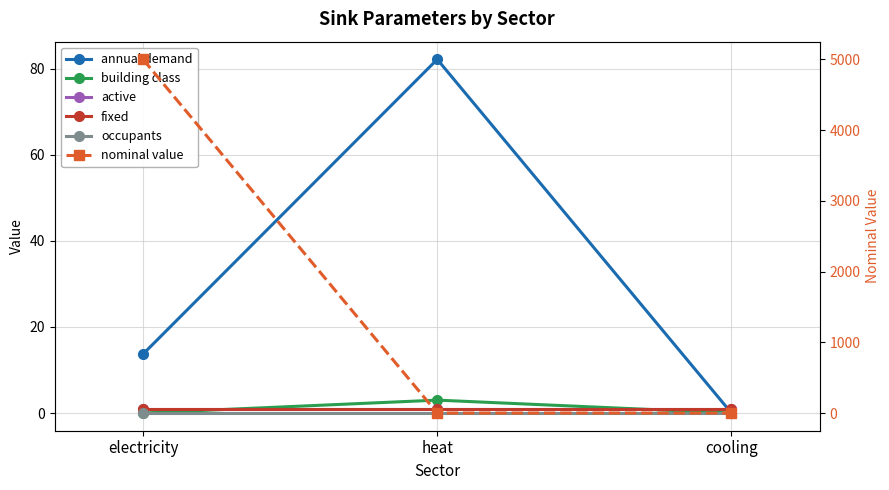

How many values in the annual demand series are below 13?

1